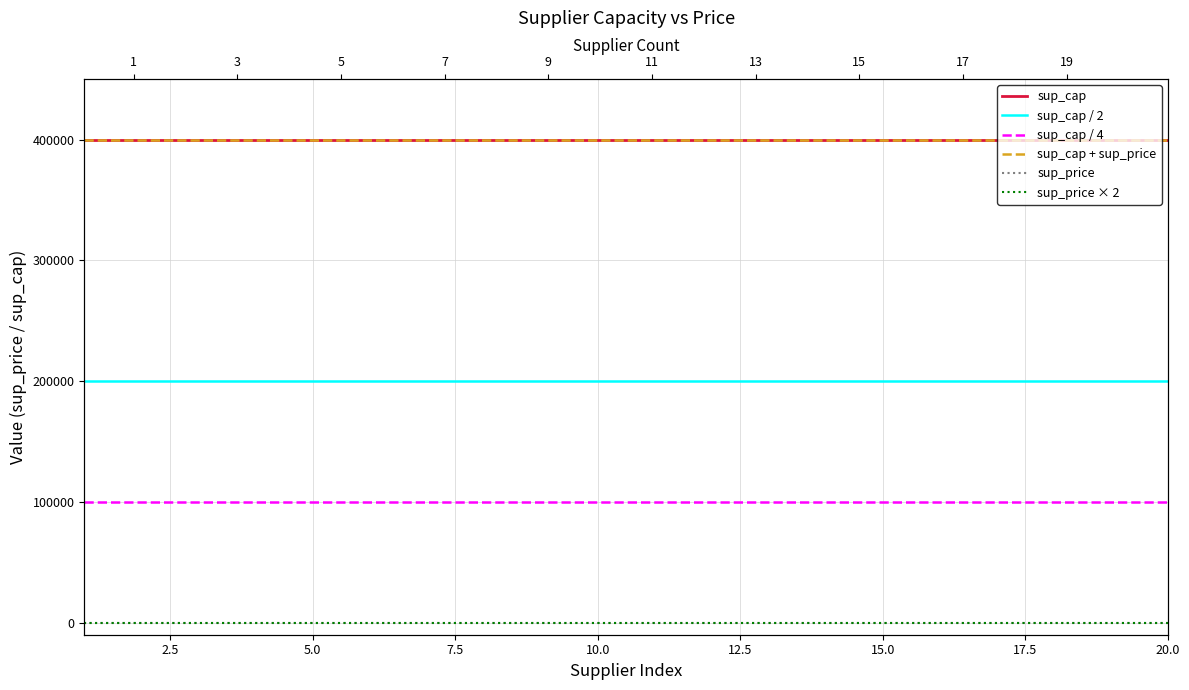

True or false: sup_cap + sup_price and sup_cap intersect in this chart.

False